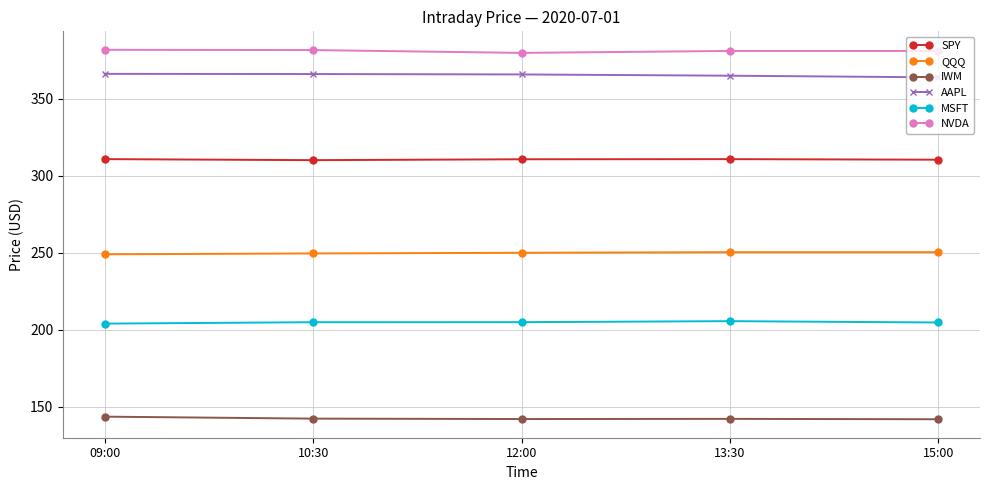

What is the spread (max minus min) of values at 10:30?

239.5